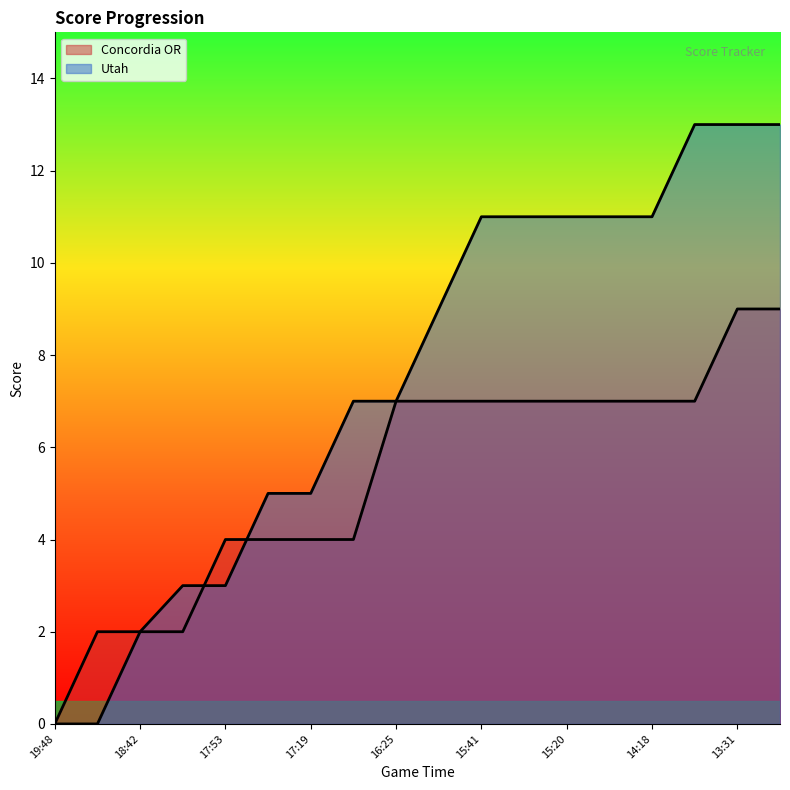

Which series ends up on top after the final intersection of Concordia OR and Utah?

Utah